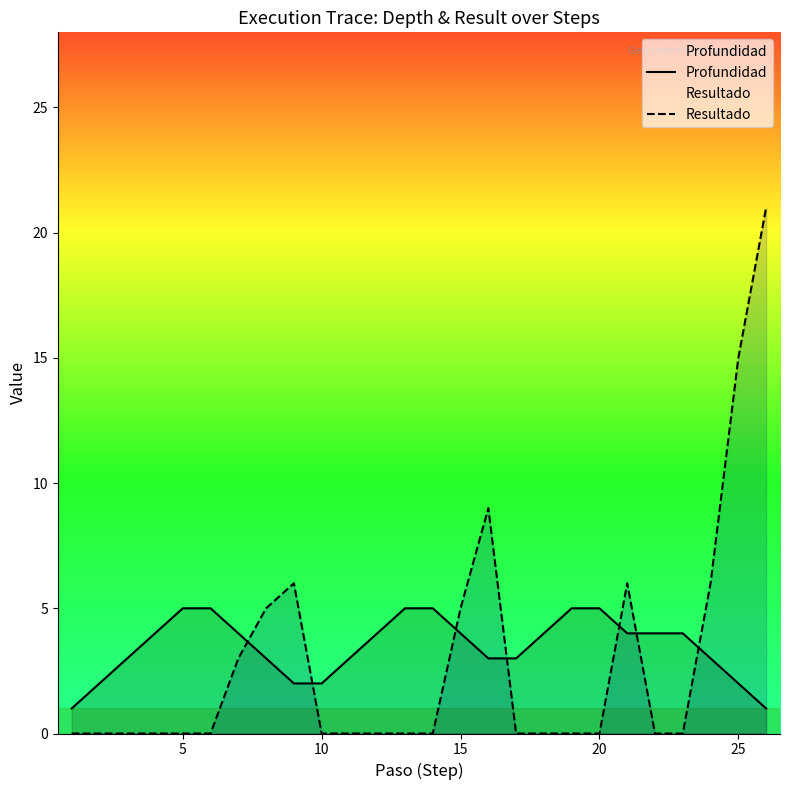

Rank the series at 25 from lowest to highest value.

Profundidad, Resultado